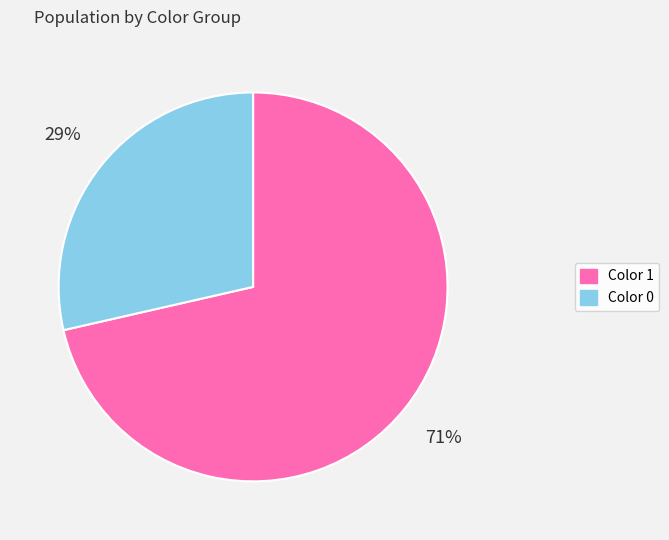

Which slice represents more than half of the pie?

Color 1